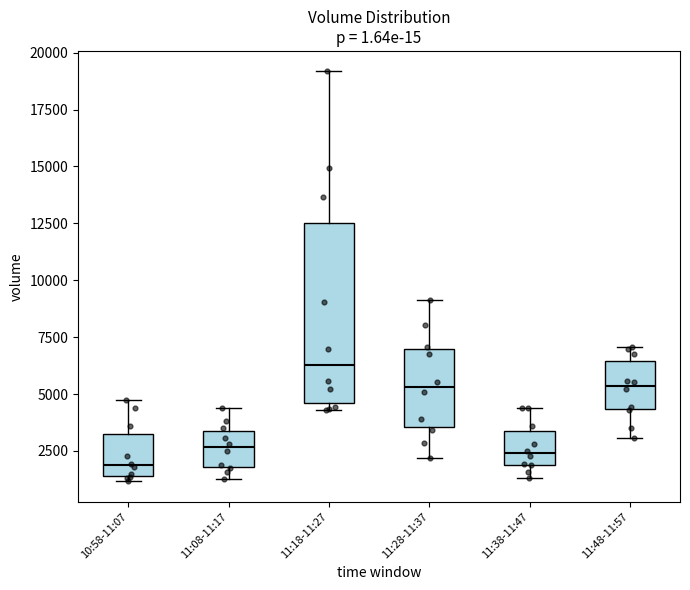

Reading left to right, read every box against the y-axis: the position of its median line, the range the box covers, and the ends of its whiskers. The values are not printed on the chart, so give them approximately, as read against the axis.

10:58-11:07: median 2000, box 1500 to 3500, whiskers 1000 to 4500
11:08-11:17: median 2500, box 2000 to 3500, whiskers 1500 to 4500
11:18-11:27: median 6500, box 4500 to 12500, whiskers 4500 (just below the box's lower edge) to 19000
11:28-11:37: median 5500, box 3500 to 7000, whiskers 2000 to 9000
11:38-11:47: median 2500, box 2000 to 3500, whiskers 1500 to 4500
11:48-11:57: median 5500, box 4500 to 6500, whiskers 3000 to 7000